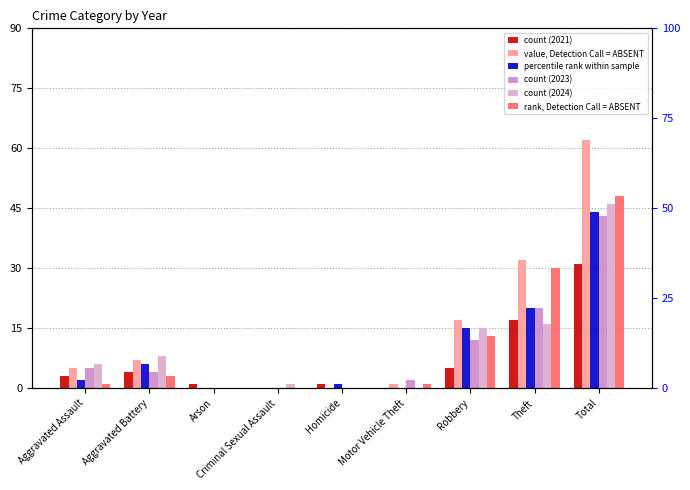

Where is 2018 nearest to the value 24?

Theft